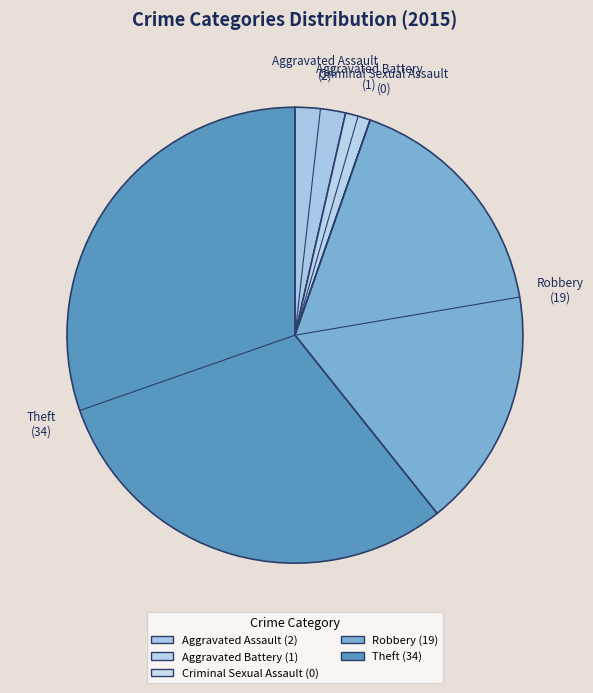

Rank the categories by value from highest to lowest.

Theft, Robbery, Aggravated Assault, Aggravated Battery, Criminal Sexual Assault